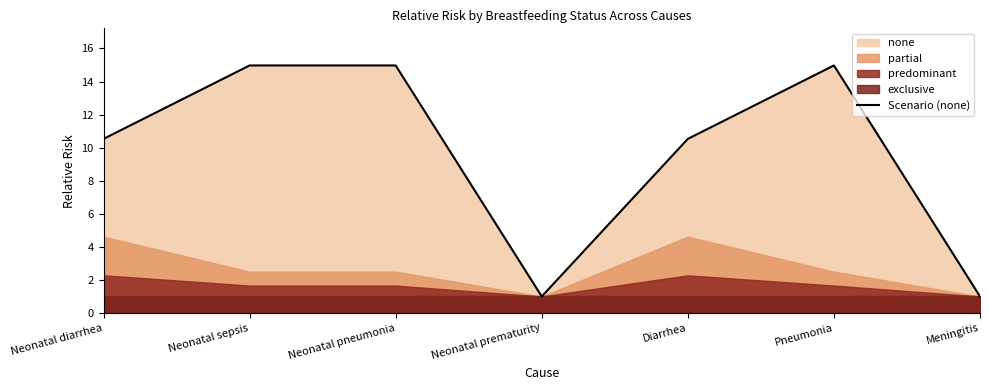

At which label does Scenario (none) first exceed 10?

Neonatal diarrhea